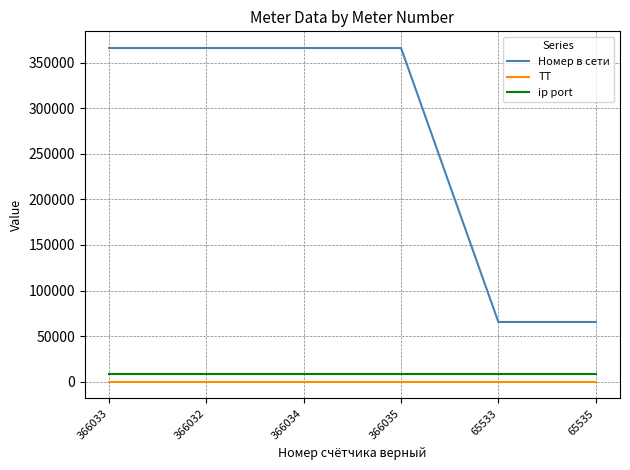

What is the difference between the second highest and second lowest values in the Номер в сети series?

300499